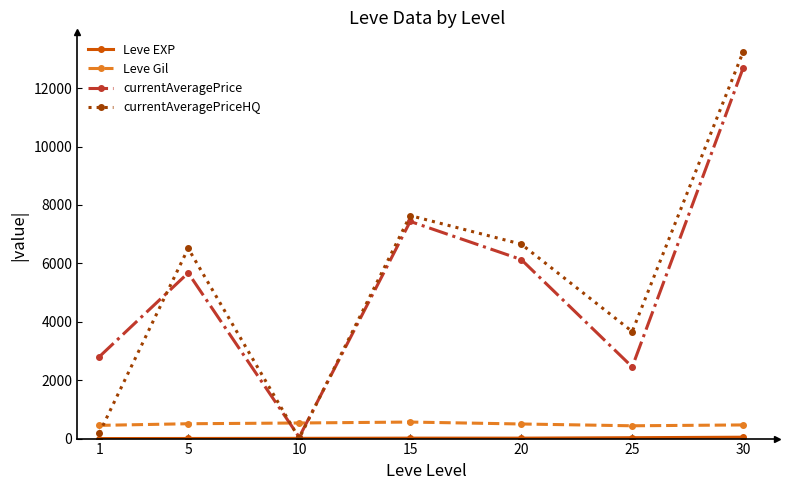

At which category does currentAveragePrice reach its first local valley?

10